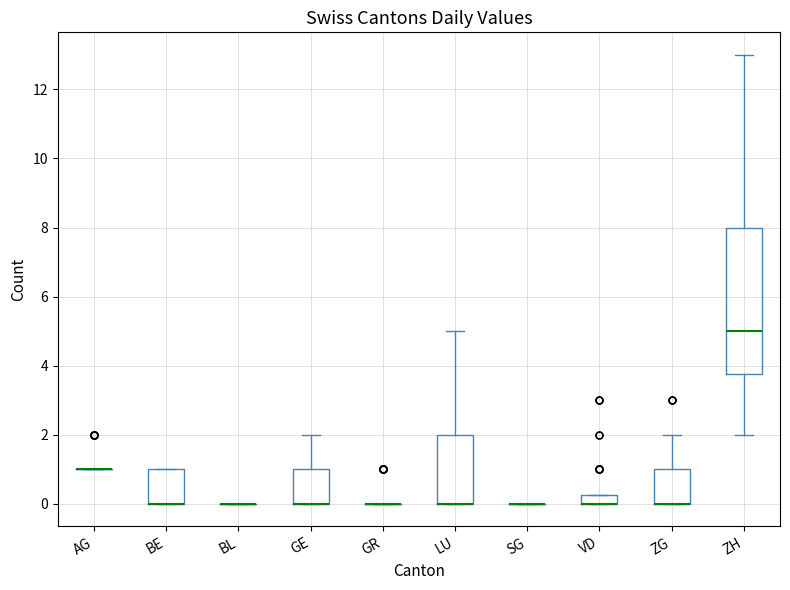

Where does the upper whisker of the box for LU end on the y-axis? The values are not printed on the chart, so give them approximately, as read against the axis.

5.0